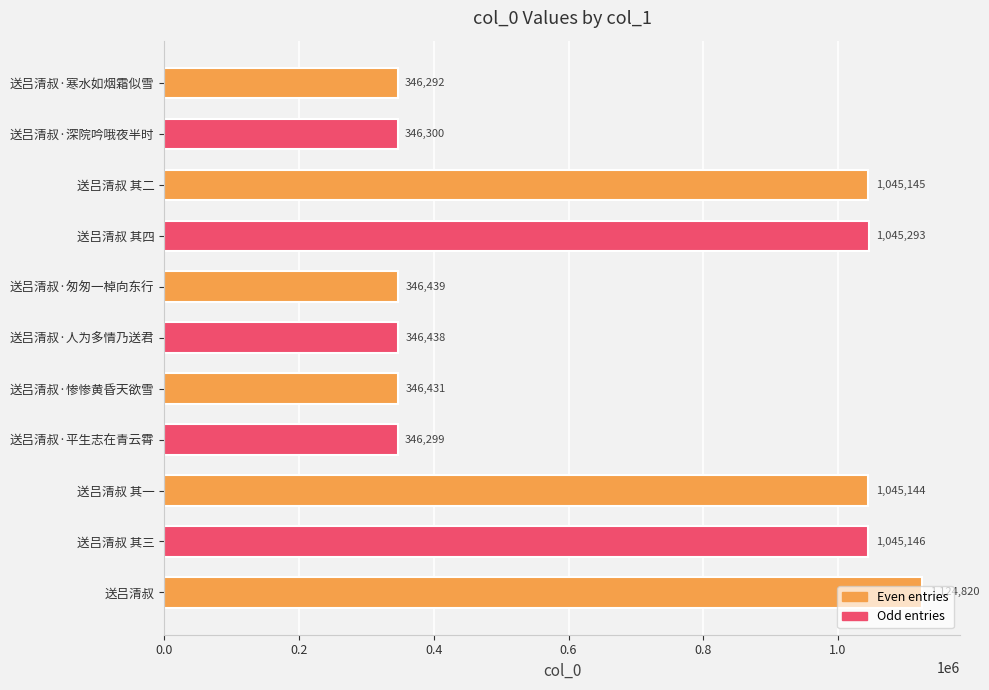

True or false: the data shows 346438 at 送吕清叔·人为多情乃送君.

True